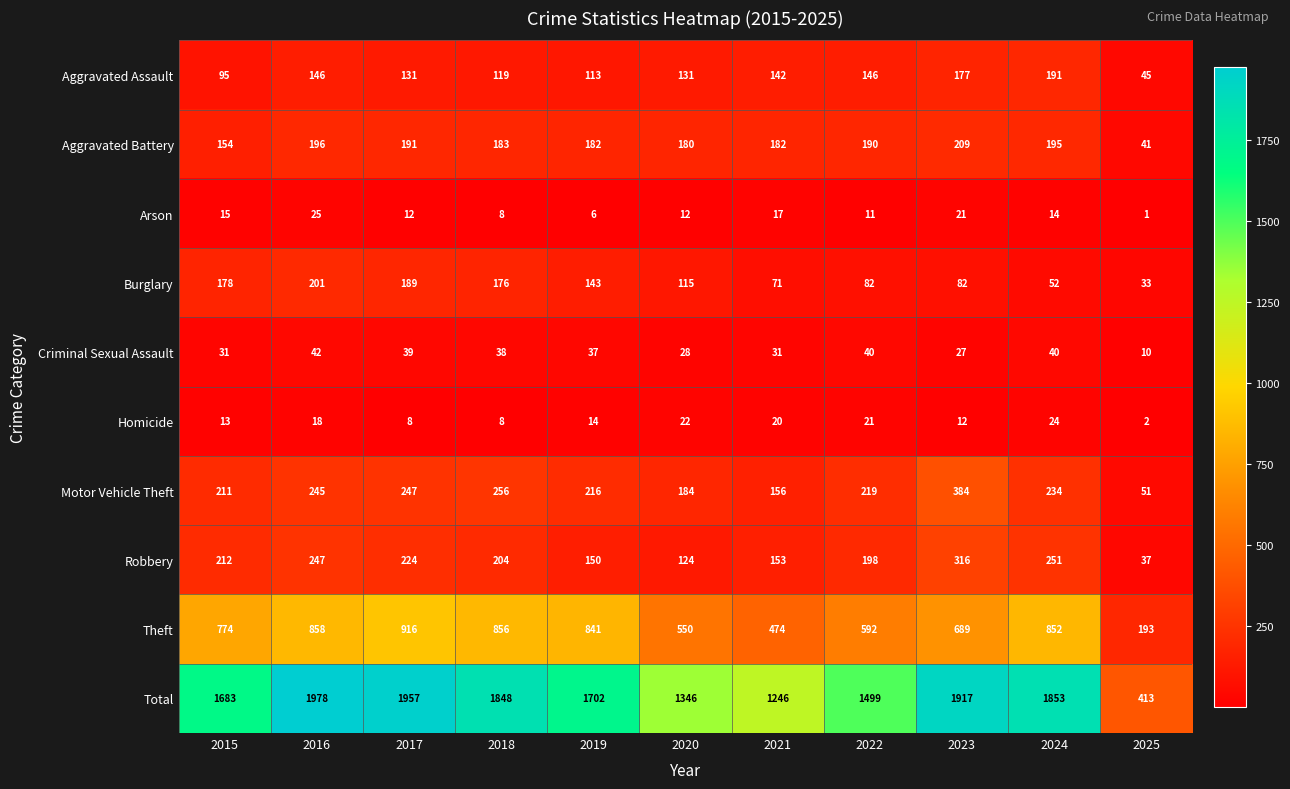

At which label does Robbery first exceed 204?

2015